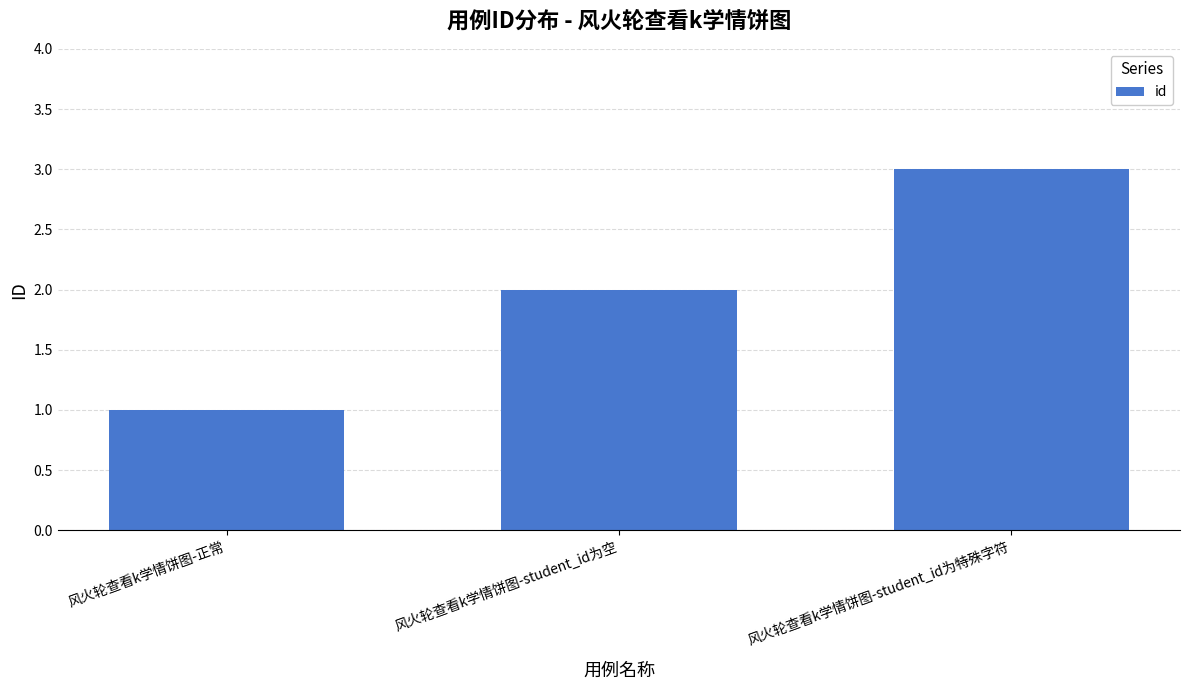

The chart shows a value of 1 at 风火轮查看k学情饼图-正常. True or false?

True